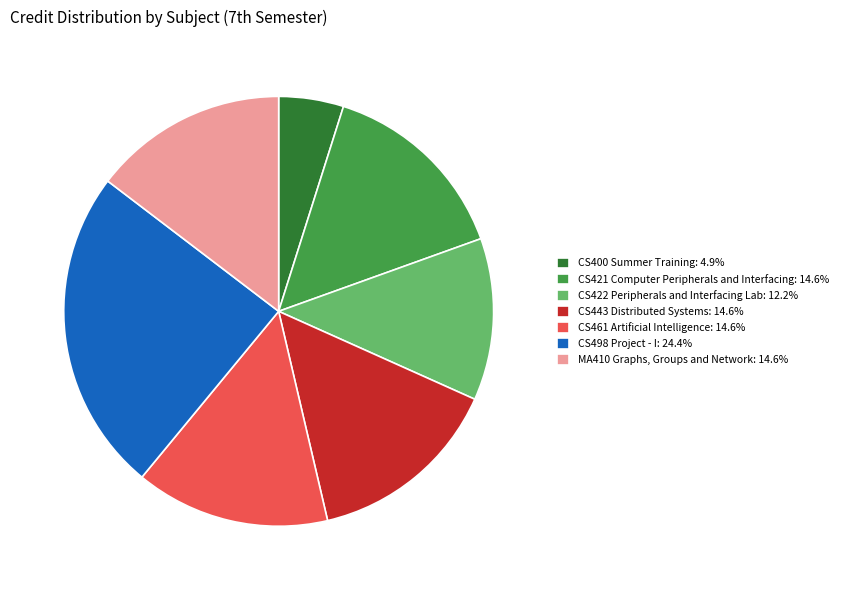

What is the ratio of the value at CS421 Computer Peripherals and Interfacing: 14.6% to the value at CS400 Summer Training: 4.9%?

3.0